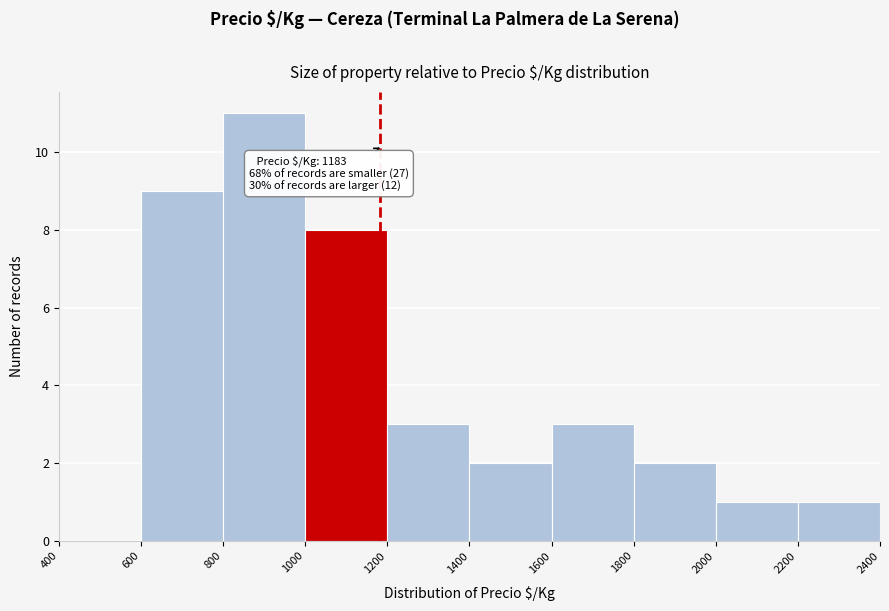

Which range on the x-axis has the tallest bar?

800 to 1000